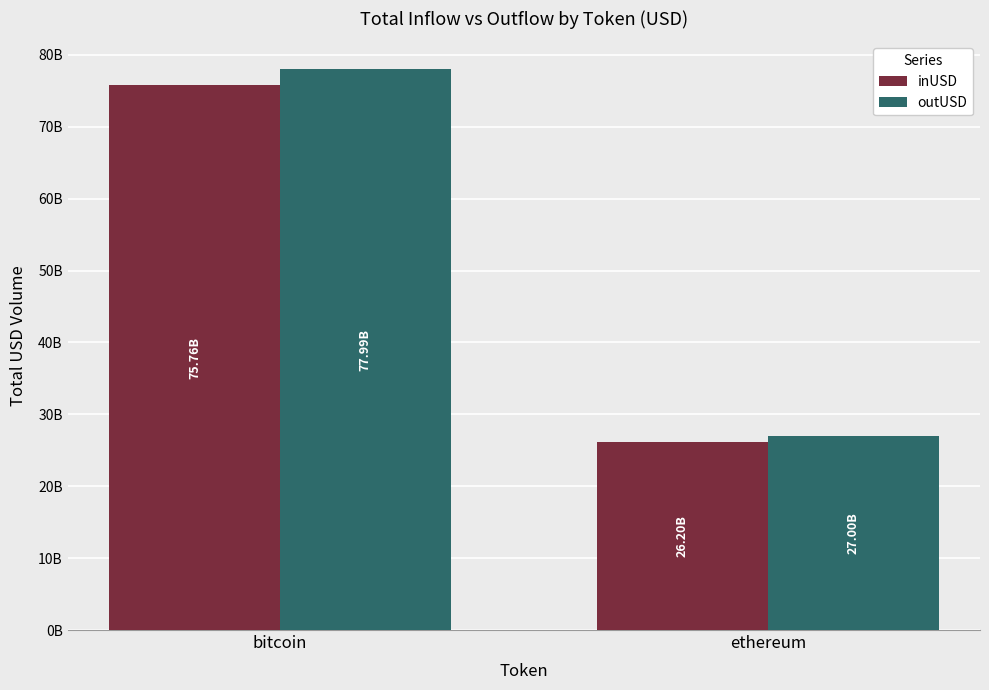

Rank the categories by outUSD value from lowest to highest.

ethereum, bitcoin